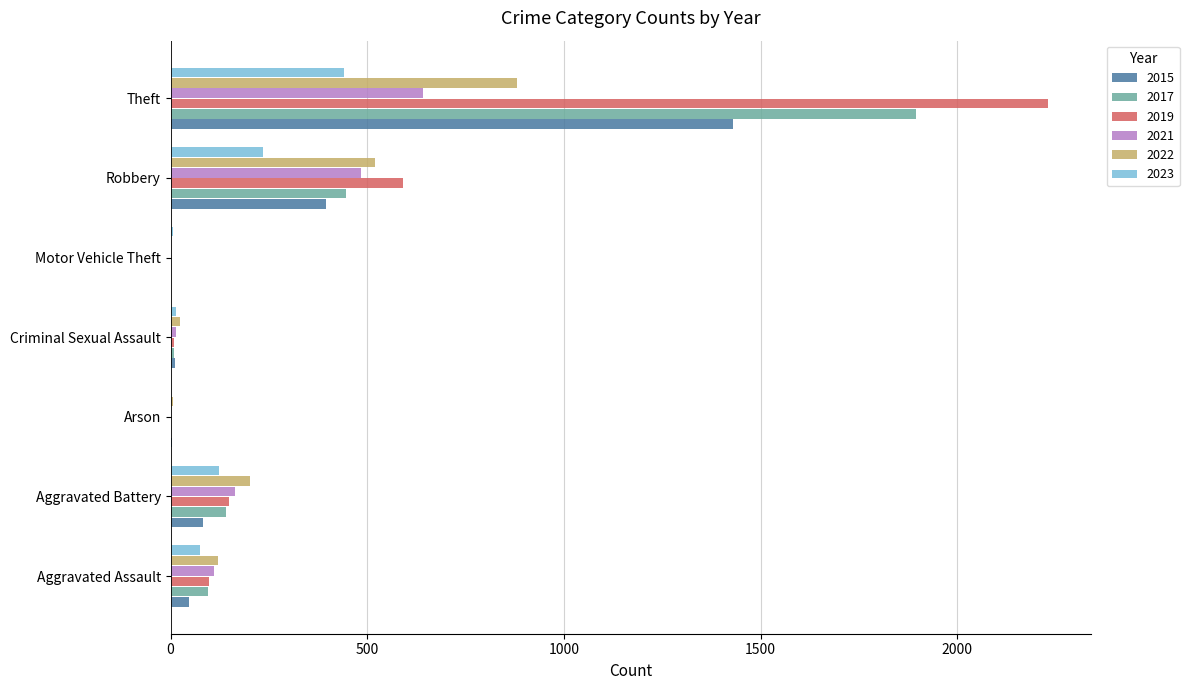

Between Aggravated Battery and Robbery, which series saw the biggest shift?

2019